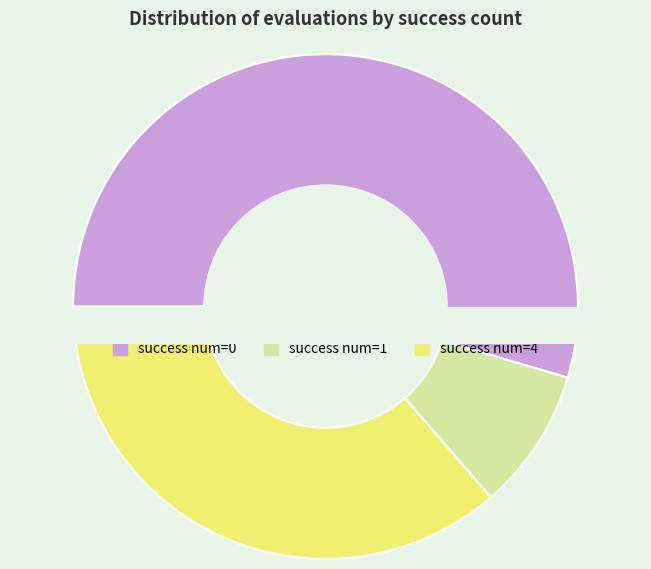

Which slice is the smallest?

1